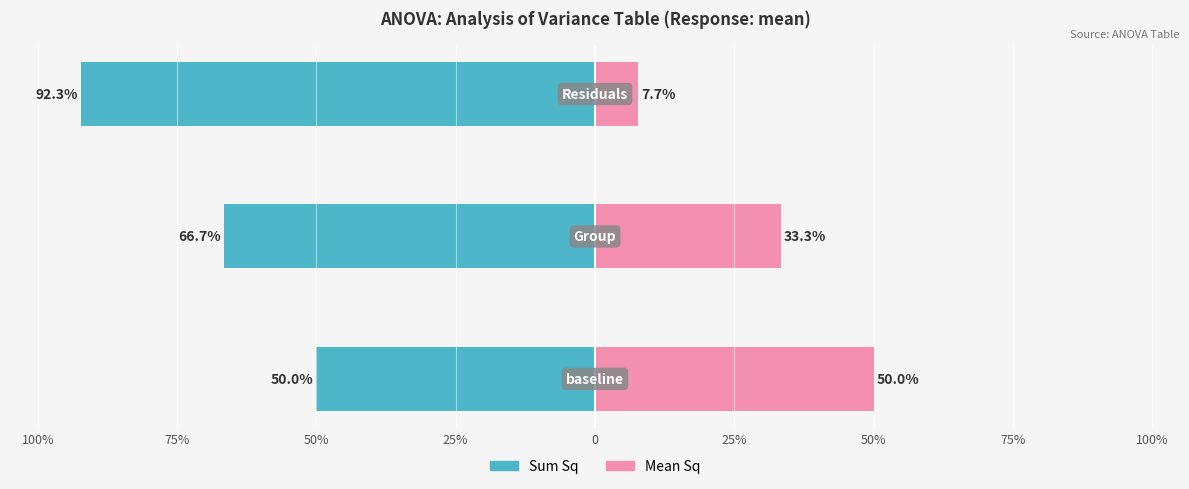

What is the value of the Mean Sq bar at the 1st from the left?

50.0